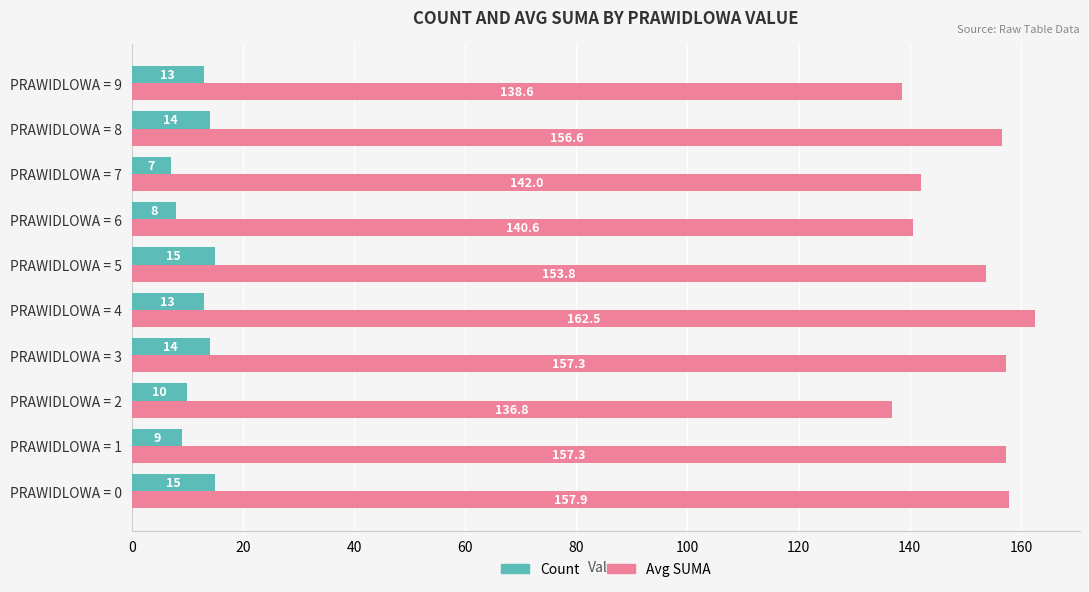

Which series has the largest range (max minus min)?

Avg SUMA